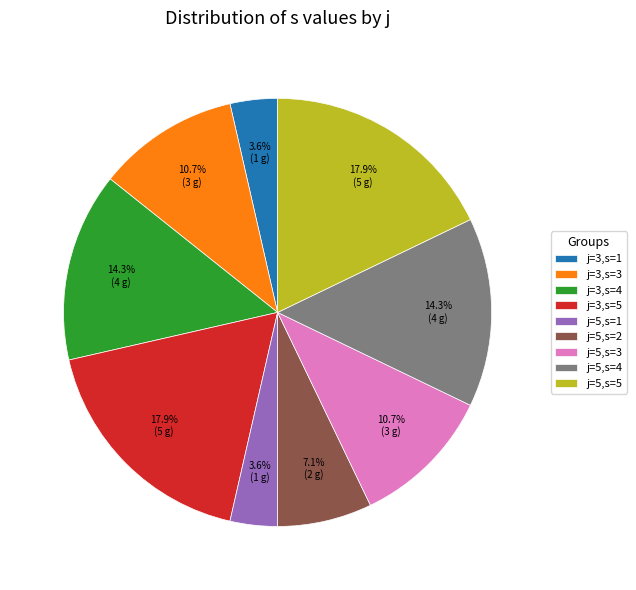

To the nearest percent, what is the difference between the largest and smallest slice percentages?

14%